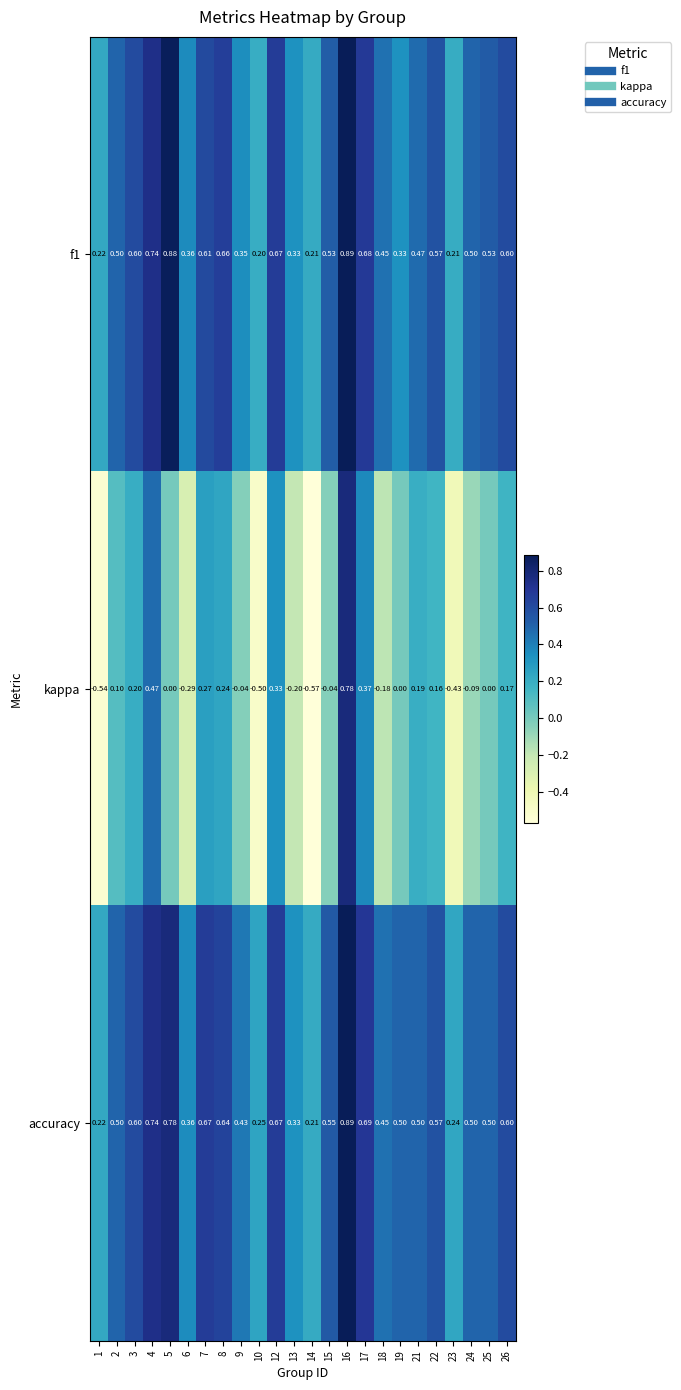

Which series changed the most between 1 and 17?

kappa